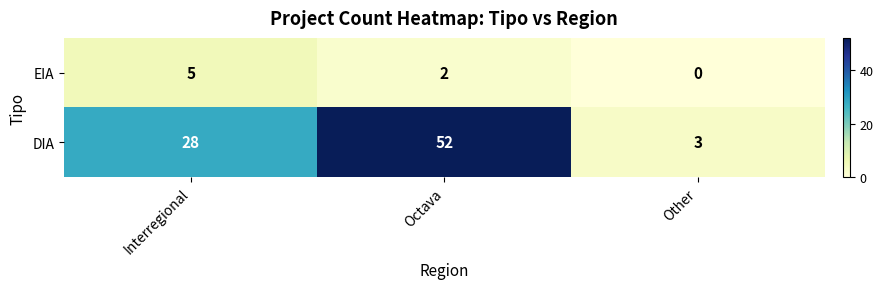

At how many categories does at least one series exceed 50?

1